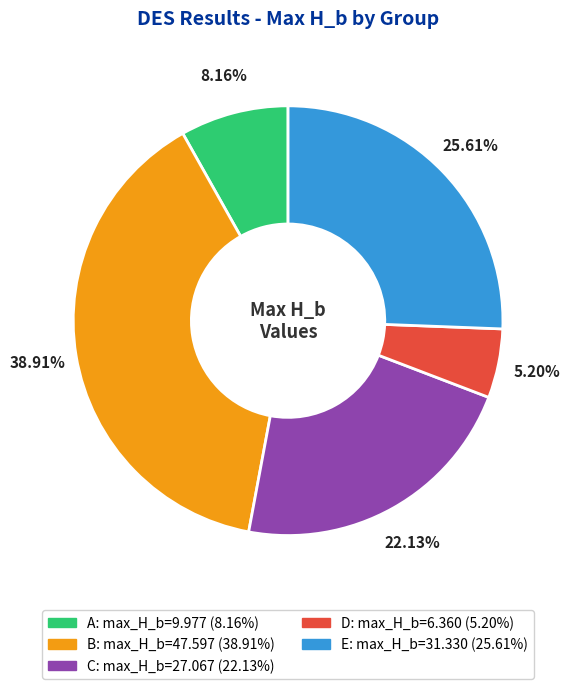

Which category has the biggest portion of the pie?

B